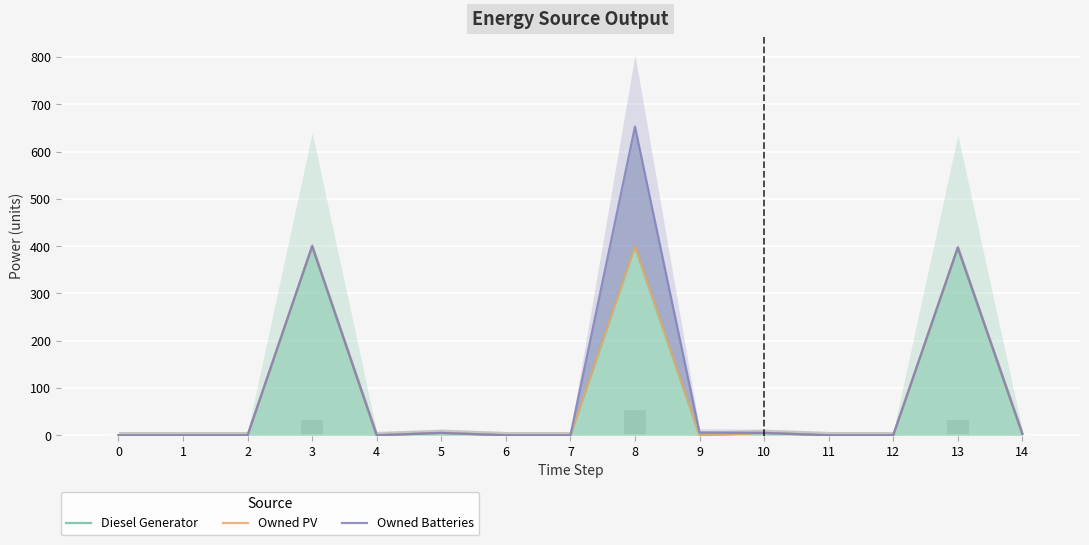

Rank the series at 9 from highest to lowest value.

Owned Batteries, Diesel Generator, Owned PV